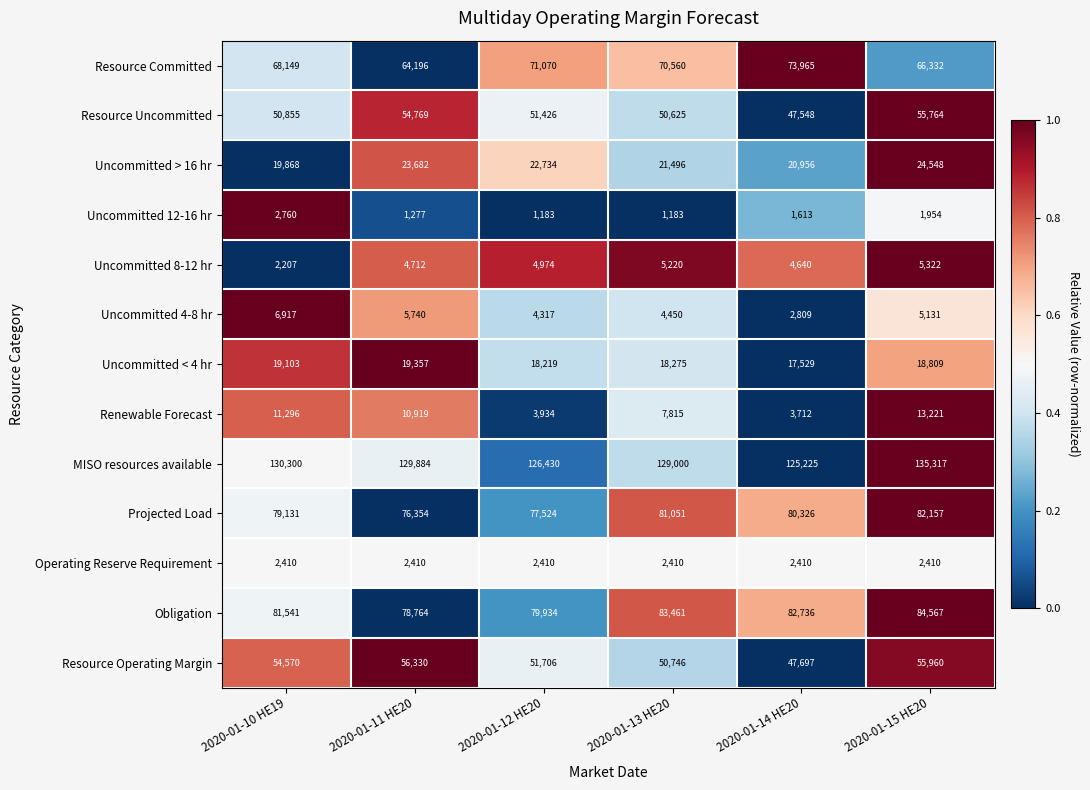

Between 2020-01-10 HE19 and 2020-01-12 HE20, which series saw the biggest shift?

Renewable Forecast